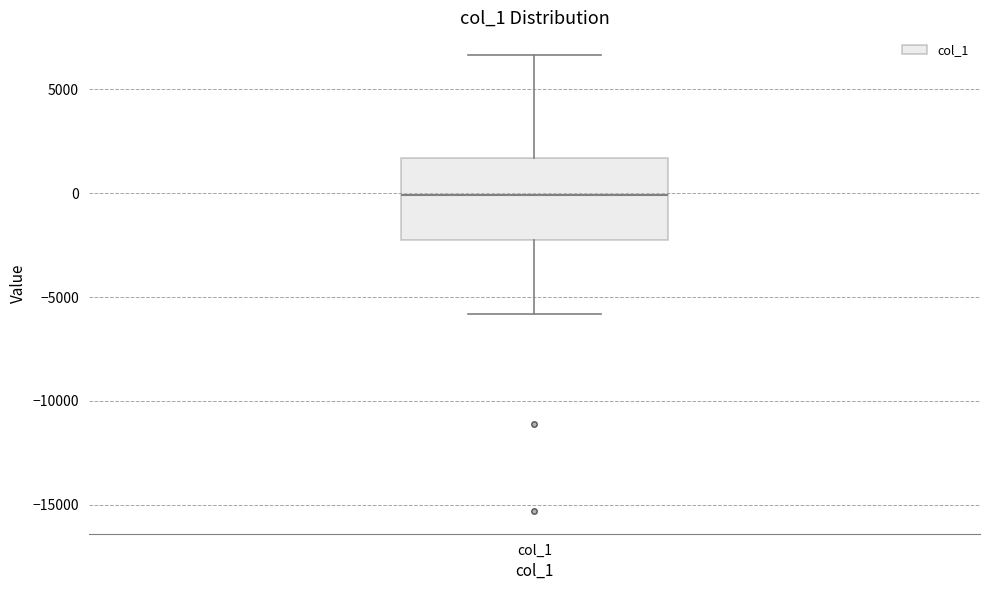

Where is the upper edge of the box for col_1 on the y-axis? The values are not printed on the chart, so give them approximately, as read against the axis.

1500